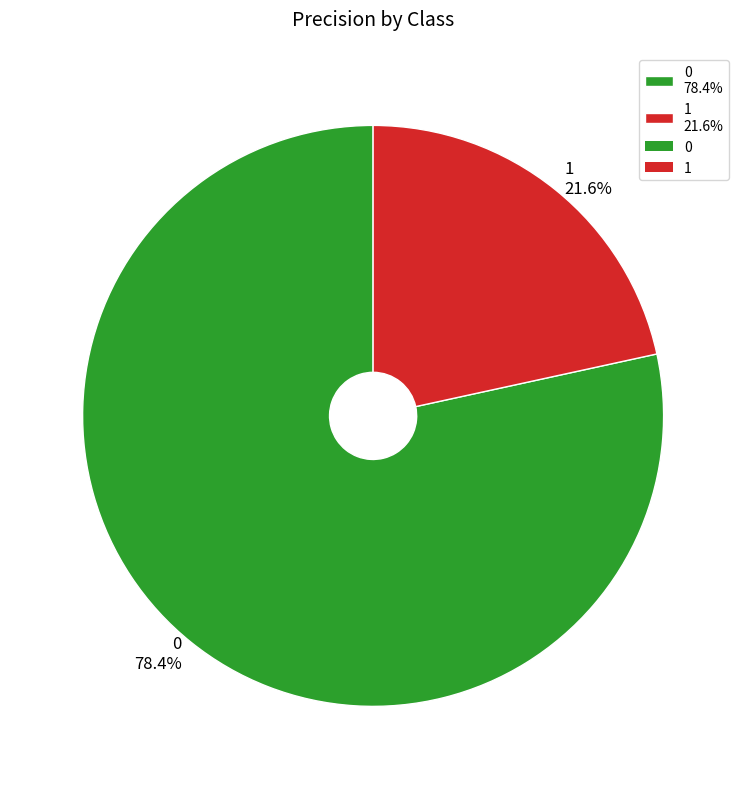

What is the total percentage of 1 and 0?

100.0%